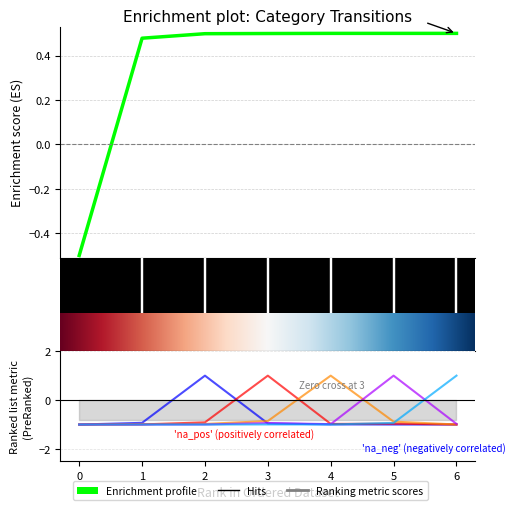

What is the sum of the cat_4 values at 5 and 0?

-1.9